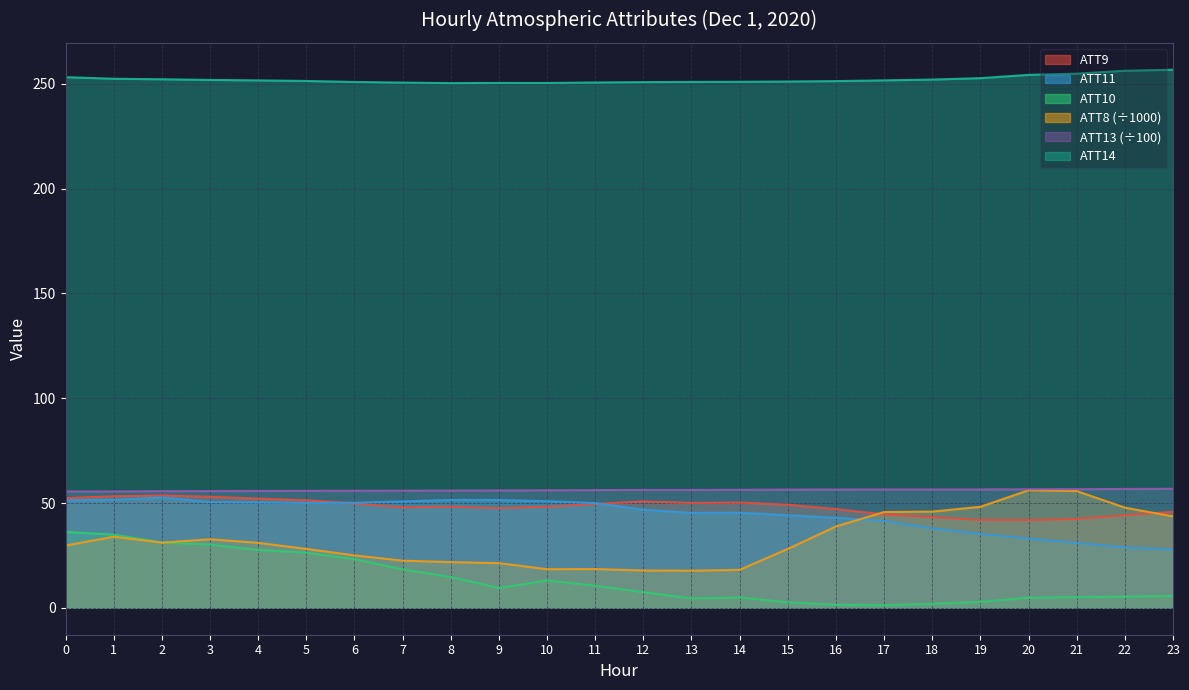

True or false: ATT13 and ATT10 cross at least once.

False